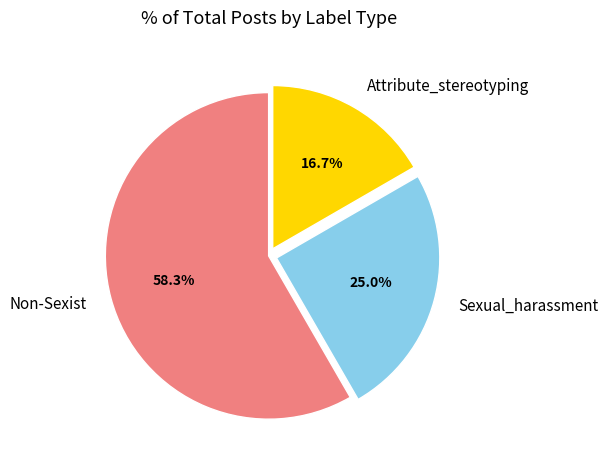

To the nearest percent, what is the difference between the Attribute_stereotyping and Non-Sexist slice percentages?

42%